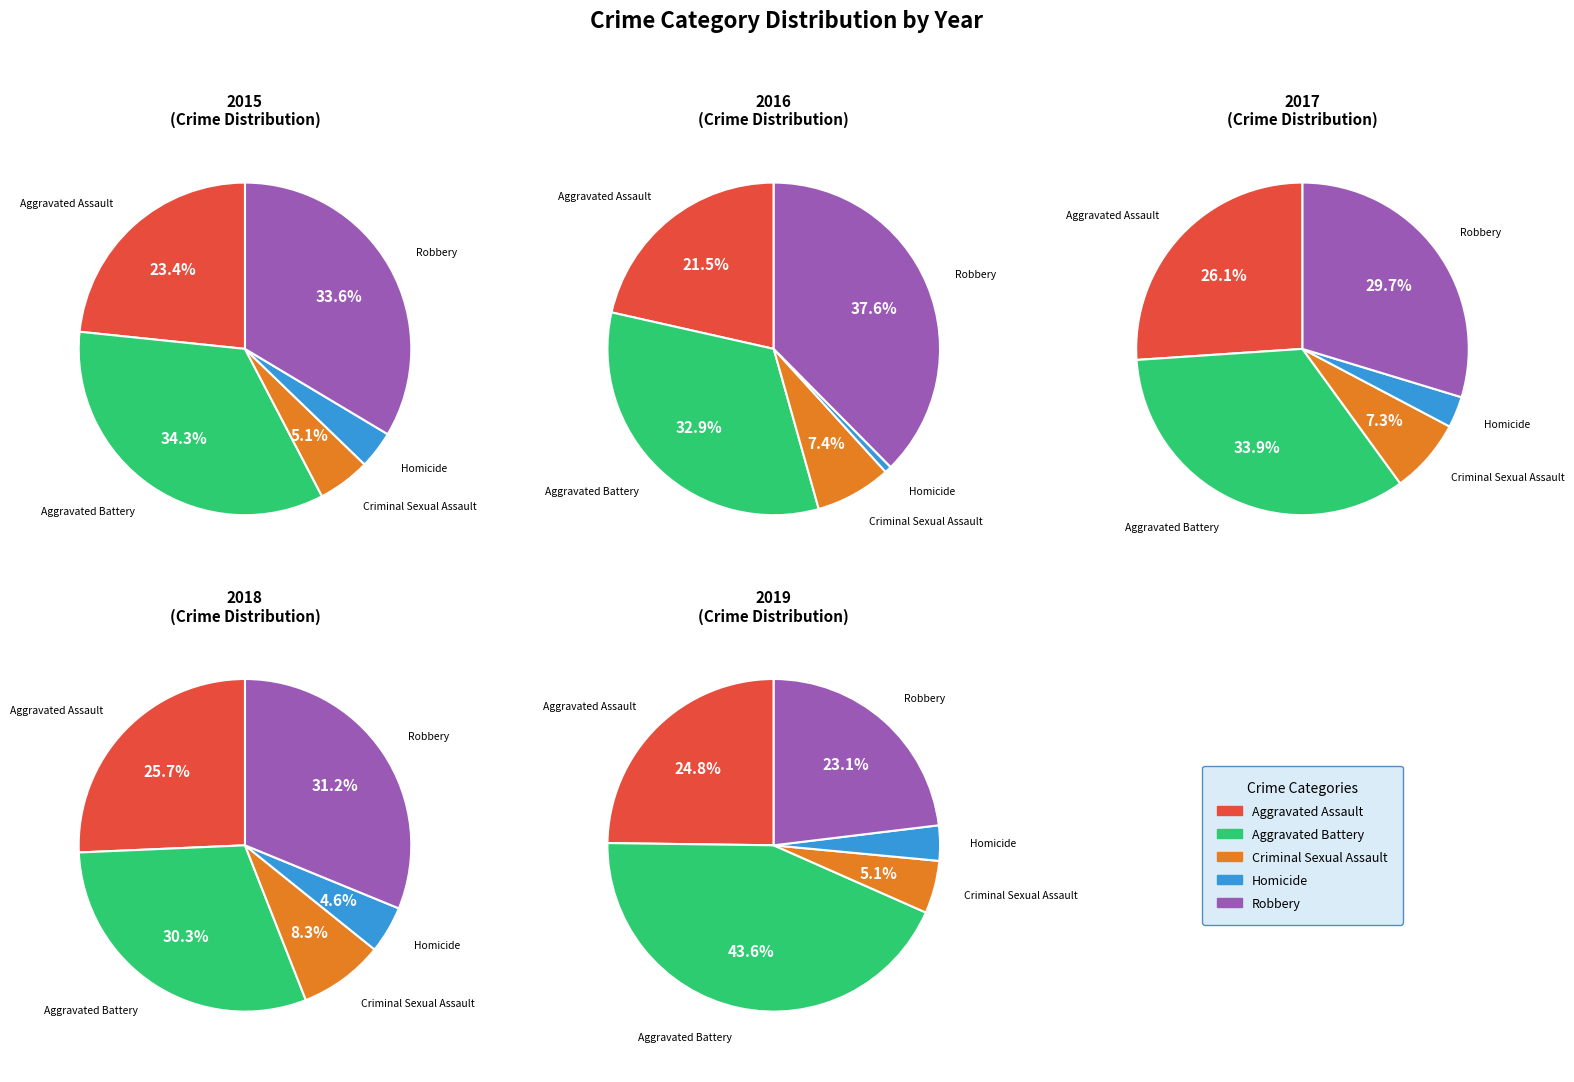

Is there a majority slice in this chart?

No